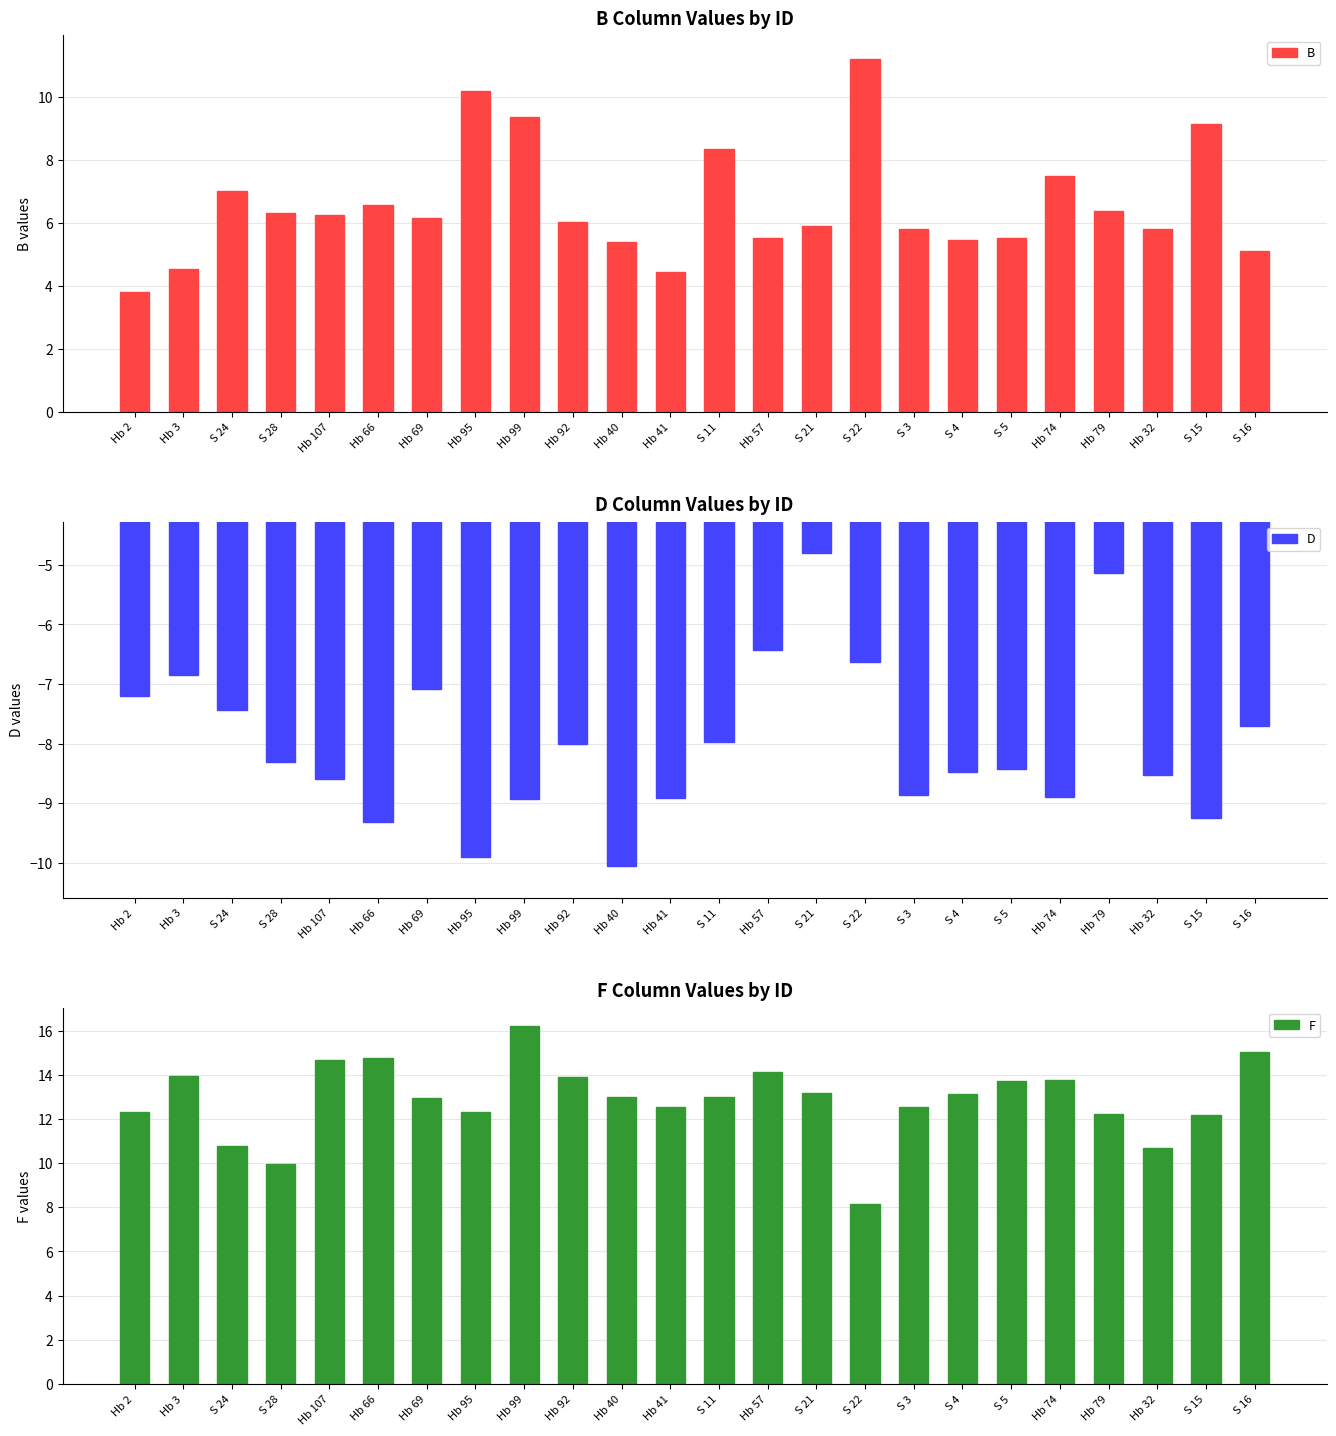

Reading right to left, list all the values displayed in this chart.

B: S 16=5.1	S 15=9.1	Hb 32=5.8	Hb 79=6.4	Hb 74=7.5	S 5=5.5	S 4=5.4	S 3=5.8	S 22=11.2	S 21=5.9	Hb 57=5.5	S 11=8.3	Hb 41=4.4	Hb 40=5.4	Hb 92=6.0	Hb 99=9.3	Hb 95=10.2	Hb 69=6.2	Hb 66=6.6	Hb 107=6.3	S 28=6.3	S 24=7.0	Hb 3=4.5	Hb 2=3.8
D: S 16=-7.7	S 15=-9.2	Hb 32=-8.5	Hb 79=-5.1	Hb 74=-8.9	S 5=-8.4	S 4=-8.5	S 3=-8.9	S 22=-6.6	S 21=-4.8	Hb 57=-6.4	S 11=-8.0	Hb 41=-8.9	Hb 40=-10.1	Hb 92=-8.0	Hb 99=-8.9	Hb 95=-9.9	Hb 69=-7.1	Hb 66=-9.3	Hb 107=-8.6	S 28=-8.3	S 24=-7.4	Hb 3=-6.8	Hb 2=-7.2
F: S 16=15.0	S 15=12.2	Hb 32=10.7	Hb 79=12.2	Hb 74=13.8	S 5=13.7	S 4=13.1	S 3=12.5	S 22=8.2	S 21=13.2	Hb 57=14.1	S 11=13.0	Hb 41=12.6	Hb 40=13.0	Hb 92=13.9	Hb 99=16.2	Hb 95=12.3	Hb 69=12.9	Hb 66=14.8	Hb 107=14.7	S 28=10.0	S 24=10.8	Hb 3=13.9	Hb 2=12.3